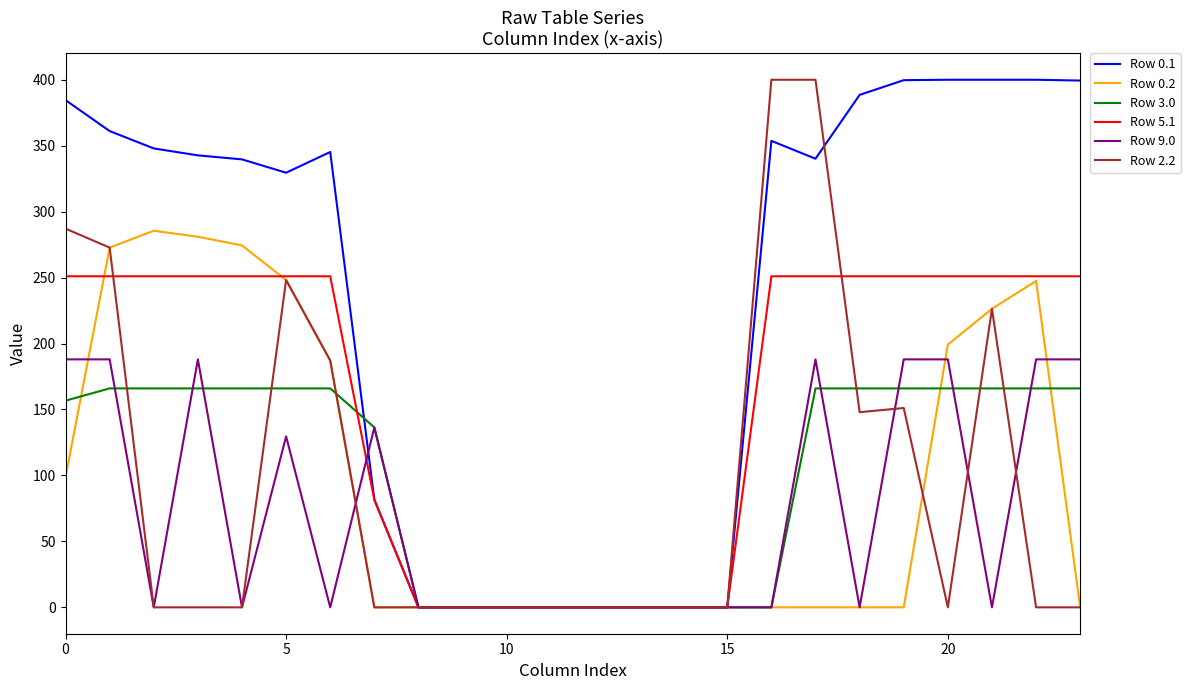

Is this an area chart (filled region under the line)?

No